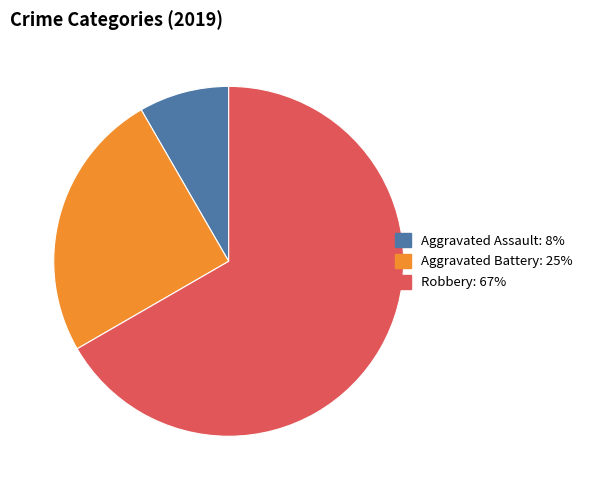

Does any single category account for the majority?

Yes